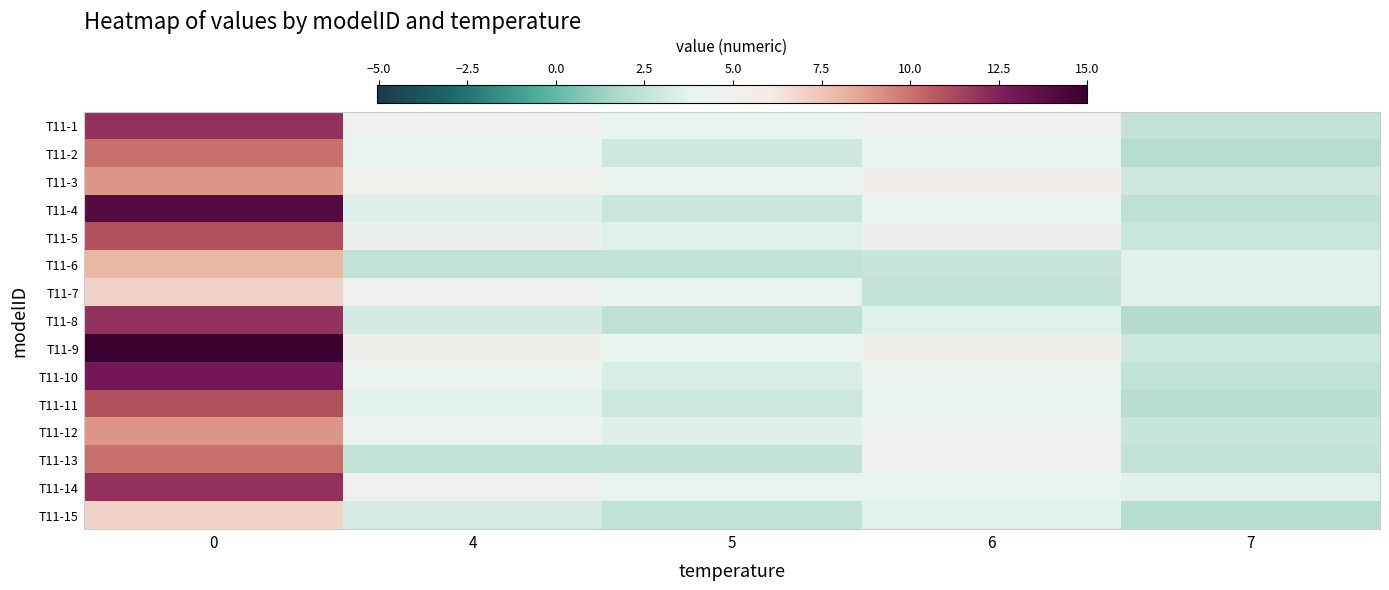

Reading left to right, list all the values displayed in this chart.

T11-1: 0=12.0	4=4.8	5=3.9	6=4.8	7=2.6
T11-2: 0=10.0	4=3.9	5=3.0	6=3.8	7=2.1
T11-3: 0=9.0	4=5.1	5=4.2	6=5.5	7=3.0
T11-4: 0=14.0	4=3.5	5=2.8	6=4.1	7=2.4
T11-5: 0=11.0	4=4.6	5=3.6	6=4.9	7=2.8
T11-6: 0=8.0	4=2.5	5=2.6	6=2.7	7=3.6
T11-7: 0=7.0	4=4.8	5=3.9	6=2.6	7=3.6
T11-8: 0=12.0	4=3.1	5=2.4	6=3.6	7=2.0
T11-9: 0=15.0	4=5.0	5=4.1	6=5.2	7=2.9
T11-10: 0=13.0	4=4.2	5=3.3	6=4.4	7=2.5
T11-11: 0=11.0	4=3.7	5=2.9	6=4.0	7=2.2
T11-12: 0=9.0	4=4.5	5=3.5	6=4.8	7=2.7
T11-13: 0=10.0	4=2.5	5=2.6	6=4.8	7=2.6
T11-14: 0=12.0	4=4.8	5=3.9	6=3.8	7=3.6
T11-15: 0=7.0	4=3.2	5=2.5	6=3.7	7=2.1